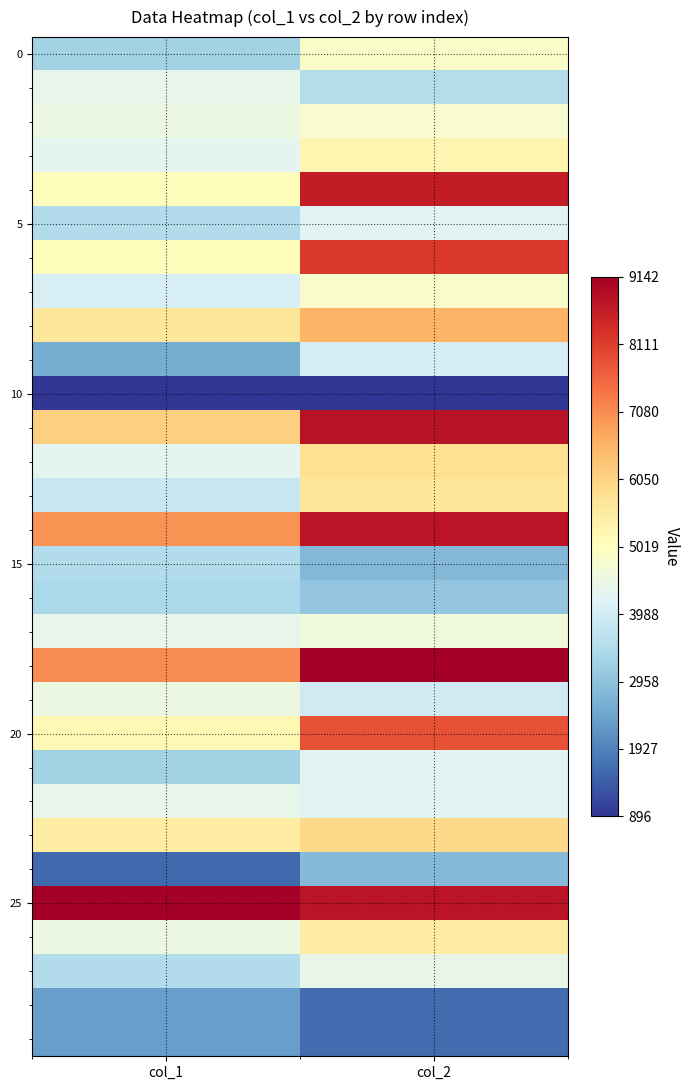

Which series has the largest total across all categories?

25